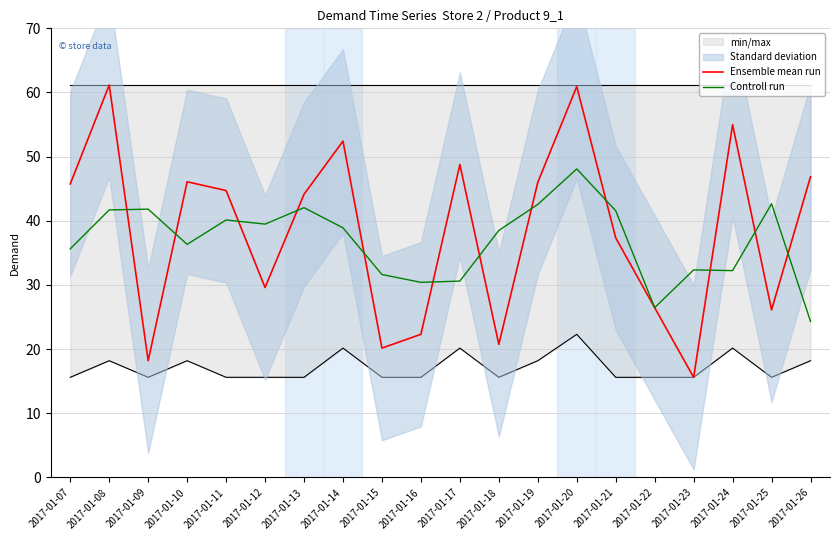

Where do Ensemble mean run and Controll run first cross each other?

2017-01-08 and 2017-01-09